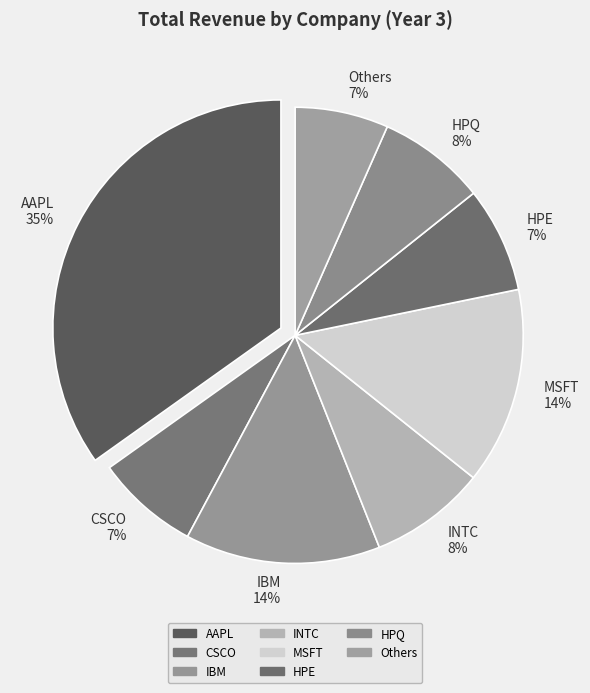

Is it true that AAPL is 28% of the pie?

False